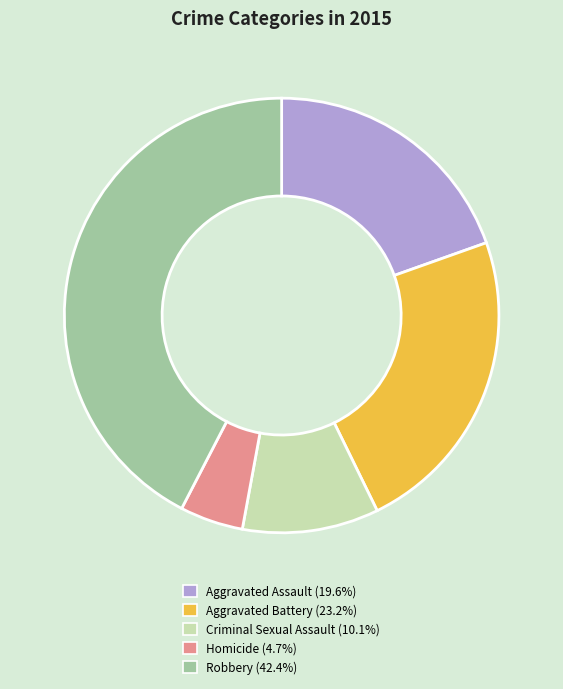

How many slices are in this pie chart?

5